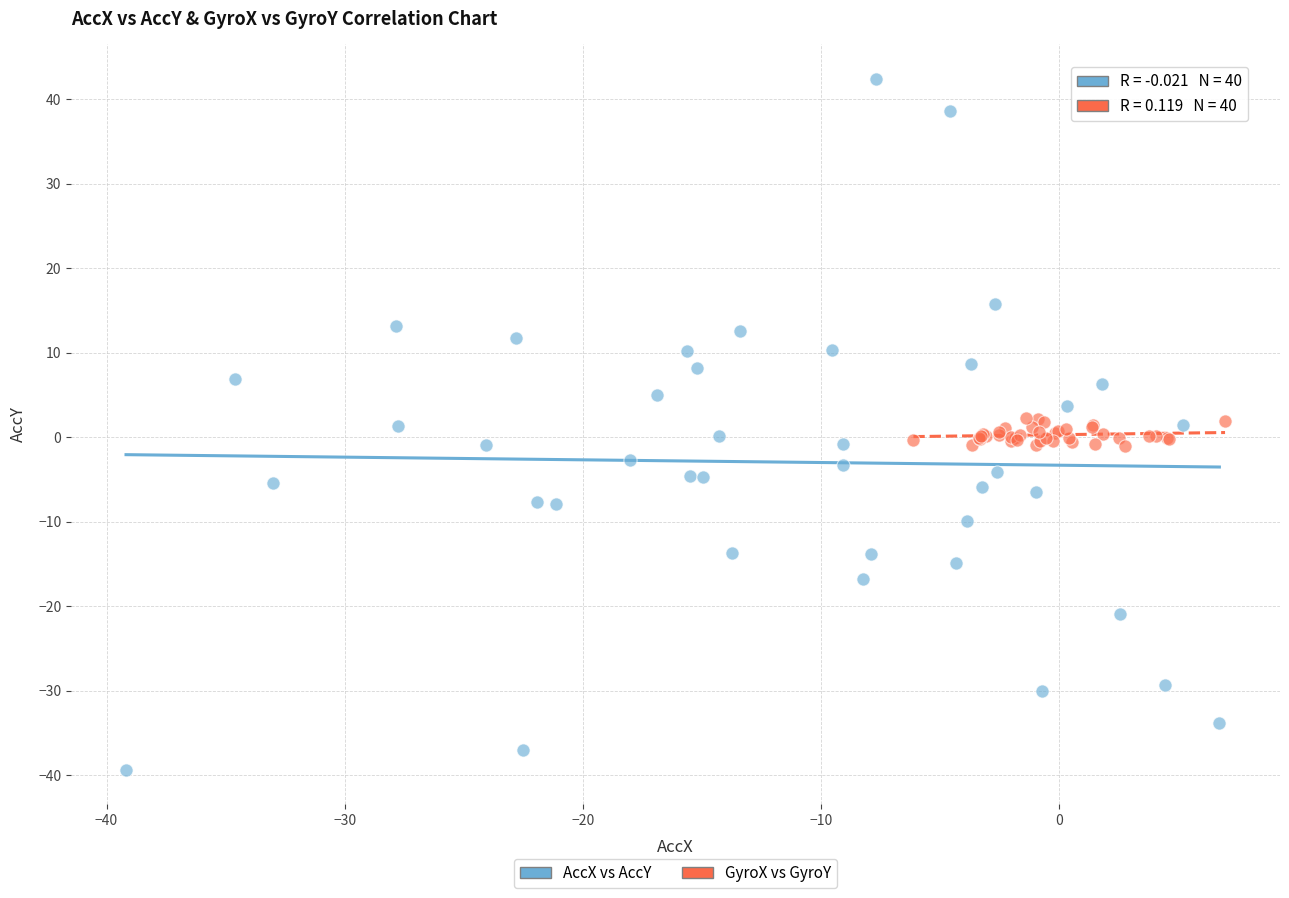

Which series reaches the minimum Y coordinate?

AccX vs AccY